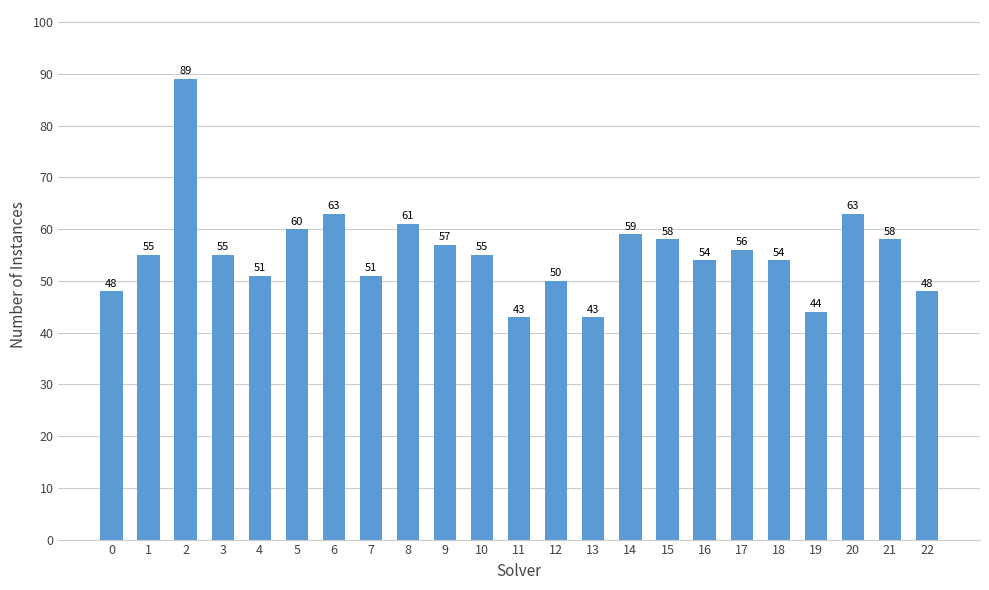

How many data points are less than 55?

10